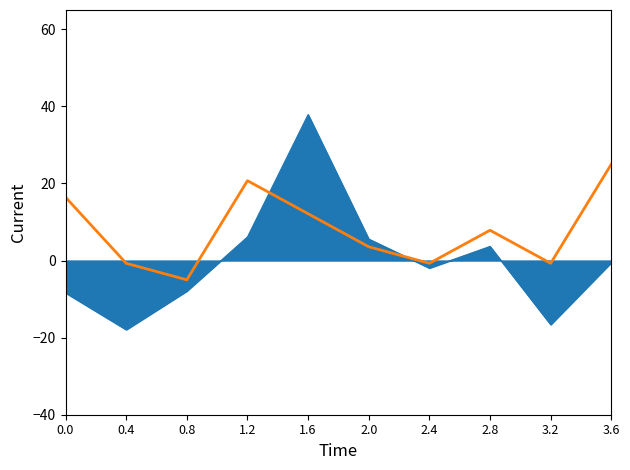

How many lines are shown in the chart?

2